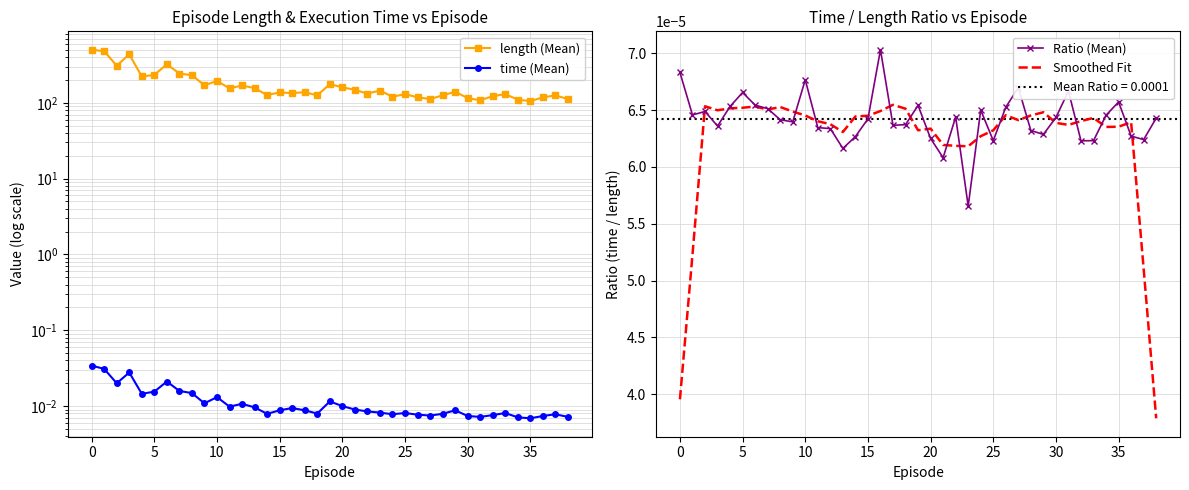

At how many categories does at least one series exceed 350?

3